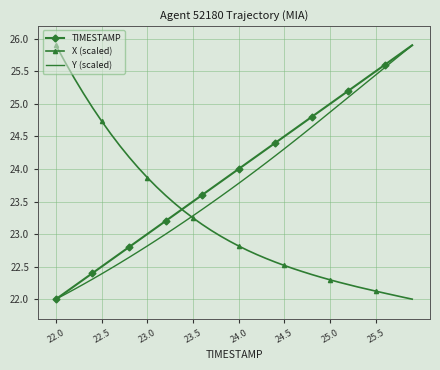

What is the greatest value displayed?

25.9